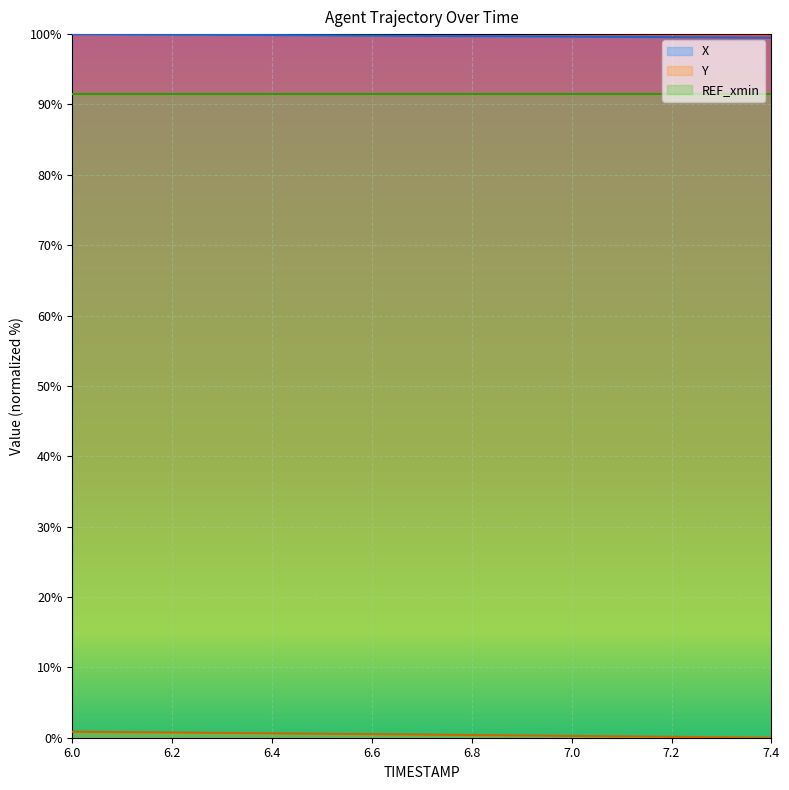

What is the difference between the Y values at 6.3 and 6.5?

0.1